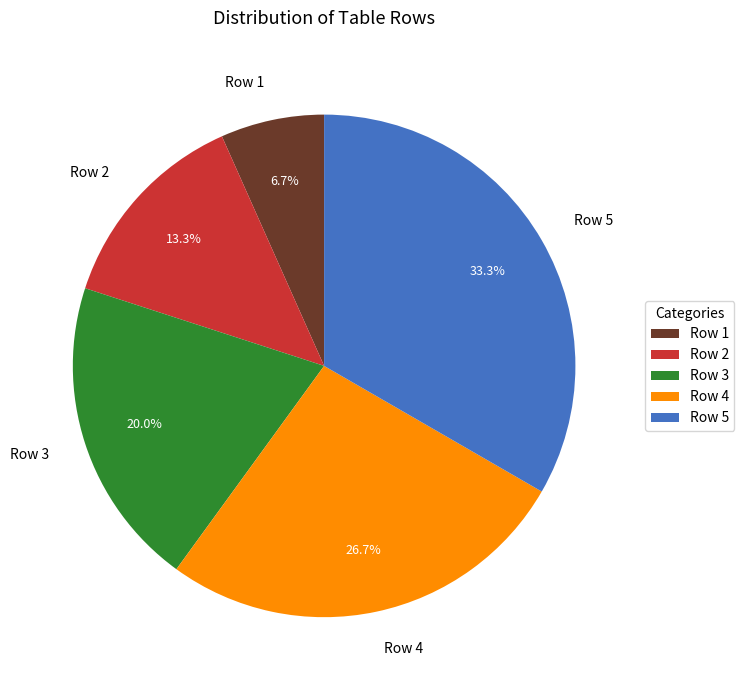

To the nearest percent, what is the difference between the largest and smallest slice percentages?

27%